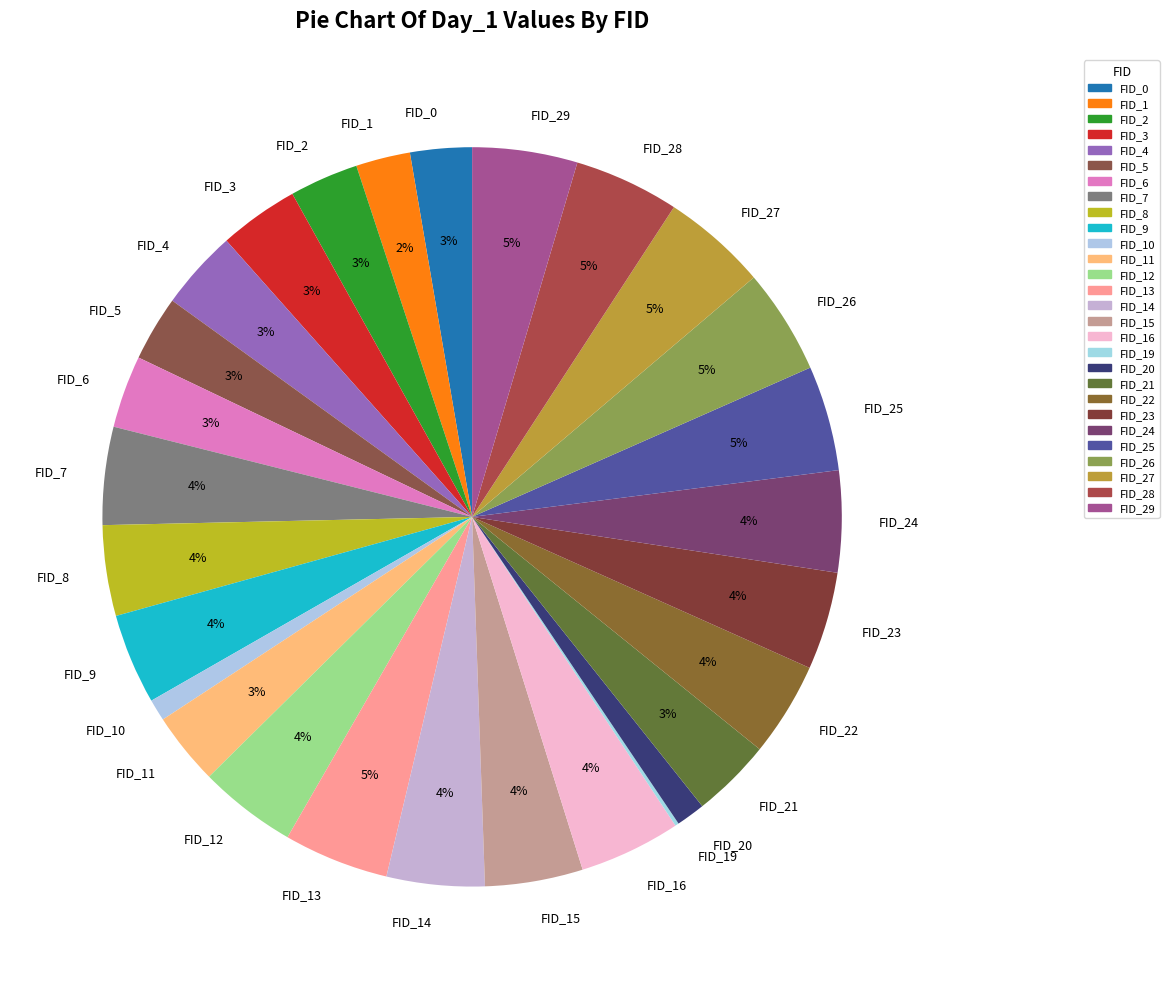

Is FID_1 the majority of the pie?

No